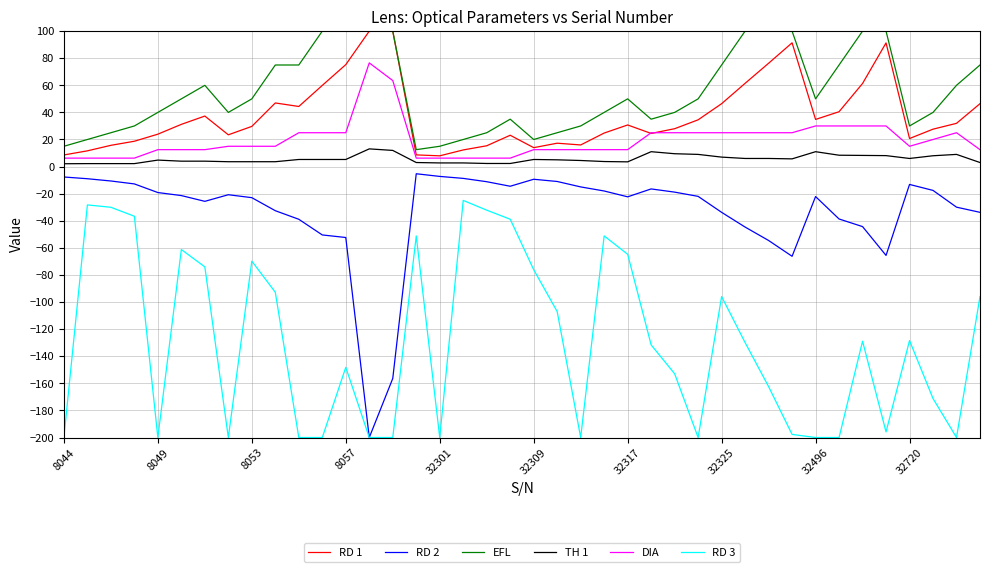

What is the sum of all RD 2 values?

-1324.9